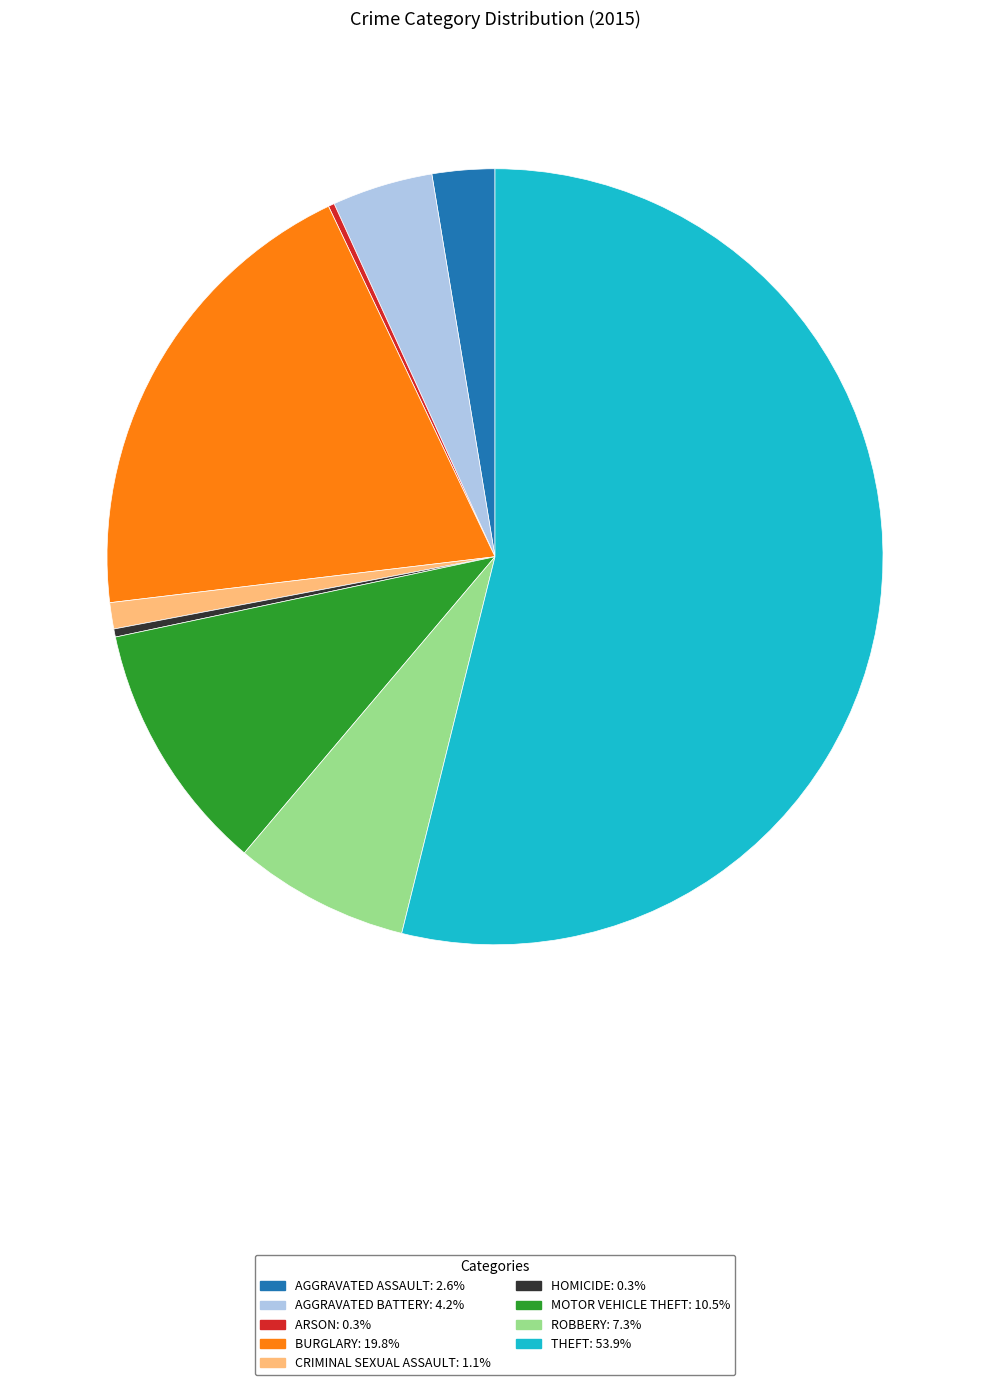

Does any single category account for the majority?

Yes